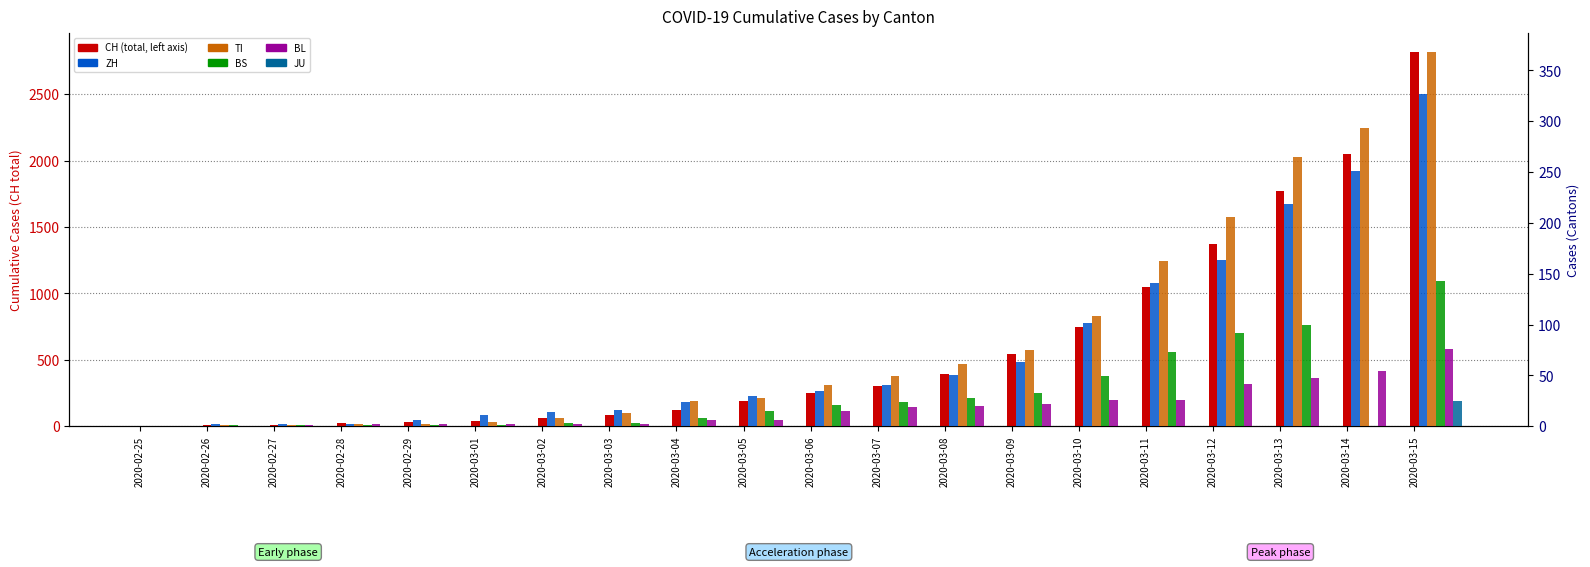

At which category is the sum across all series the highest?

2020-03-15